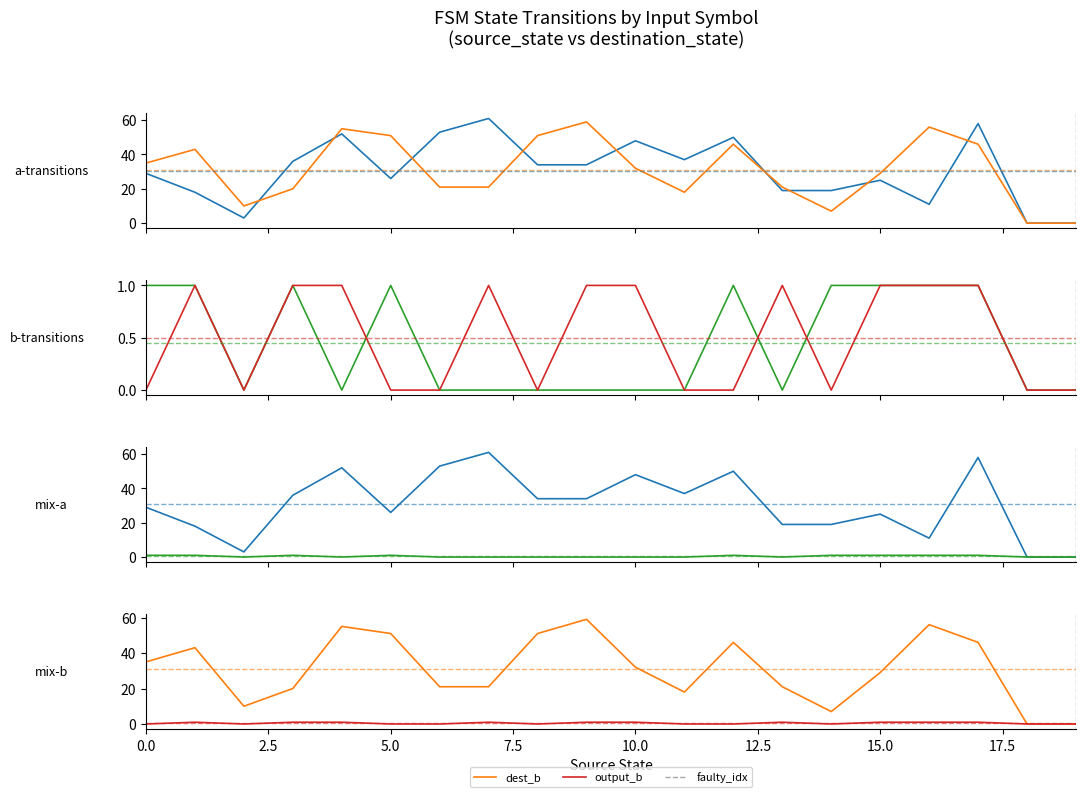

What is the difference between the input_symbol_a values at 9 and 12?

16